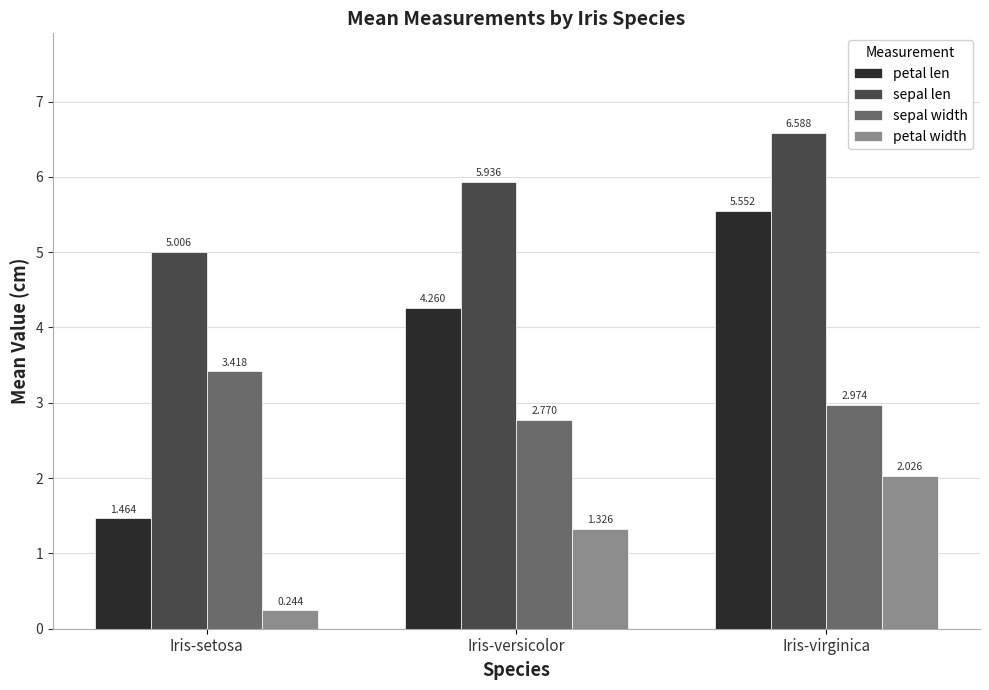

What is the sum of the petal len values at Iris-setosa and Iris-versicolor?

5.7